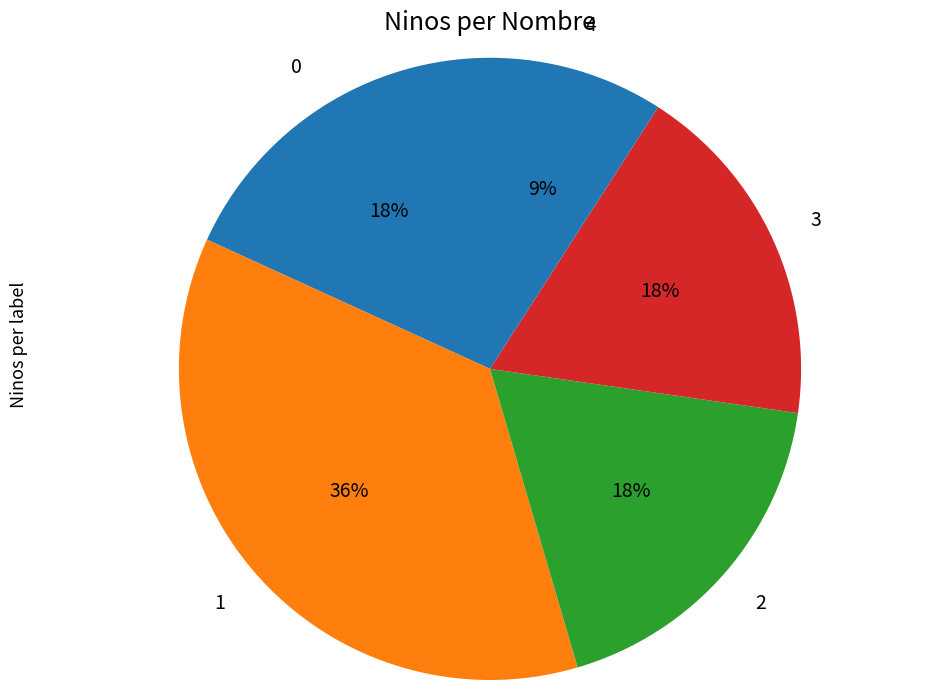

Which slice is the smallest?

4